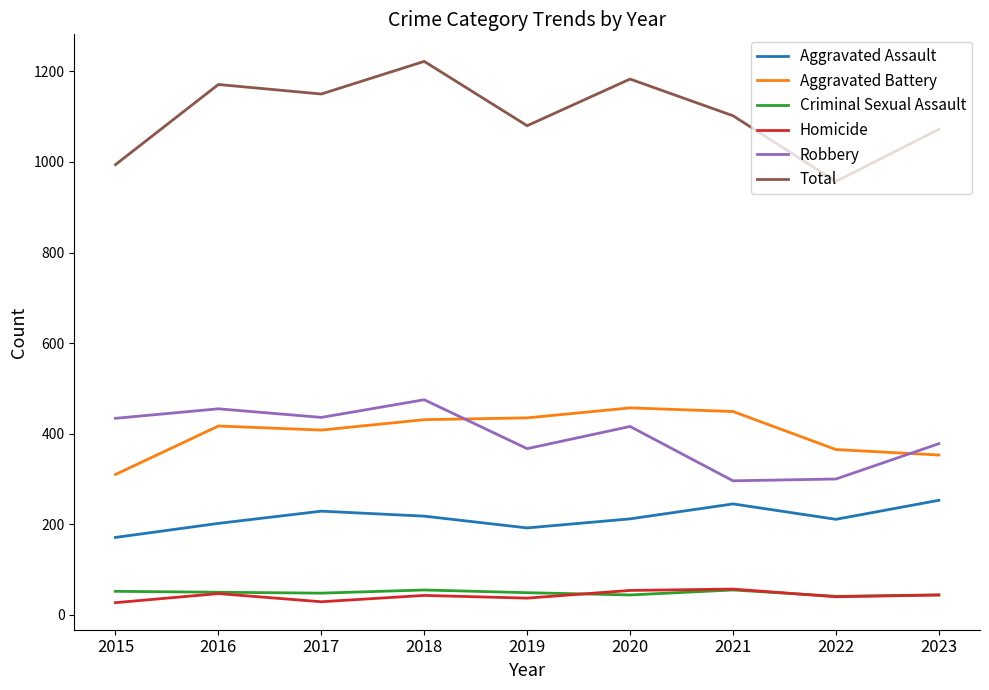

True or false: Total and Homicide cross at least once.

False